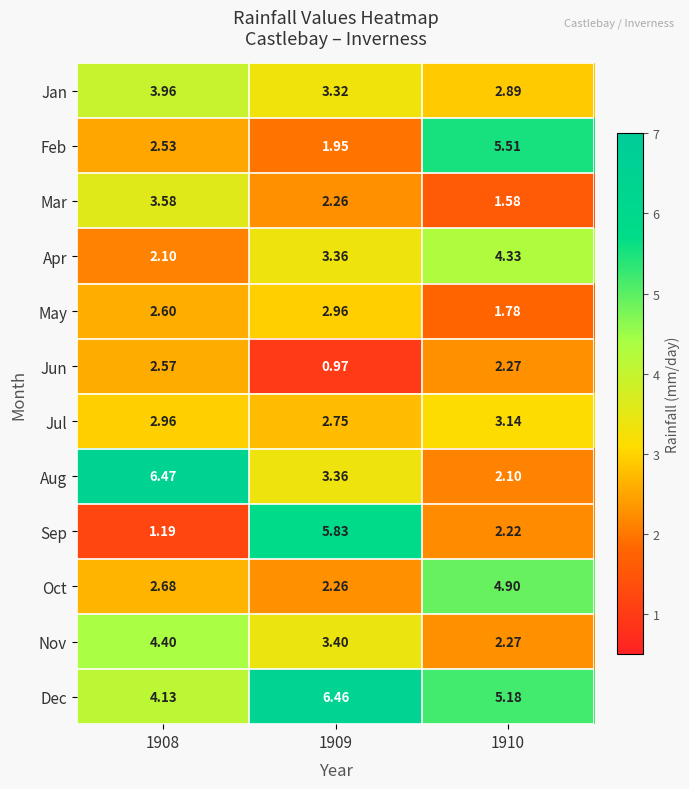

Which series has the largest total across all categories?

Dec